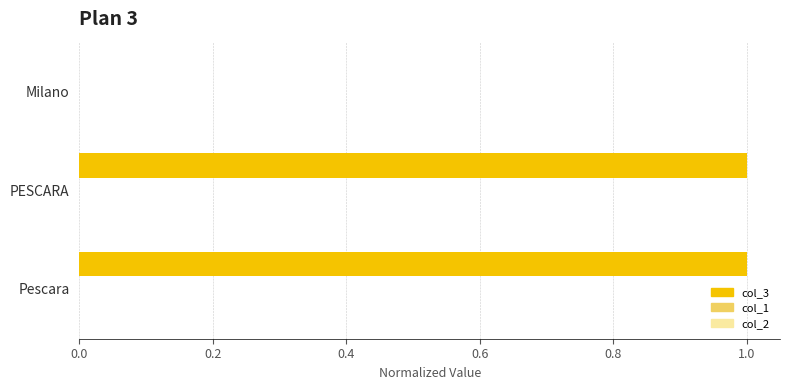

Which has a higher value, Milano or Pescara?

Pescara